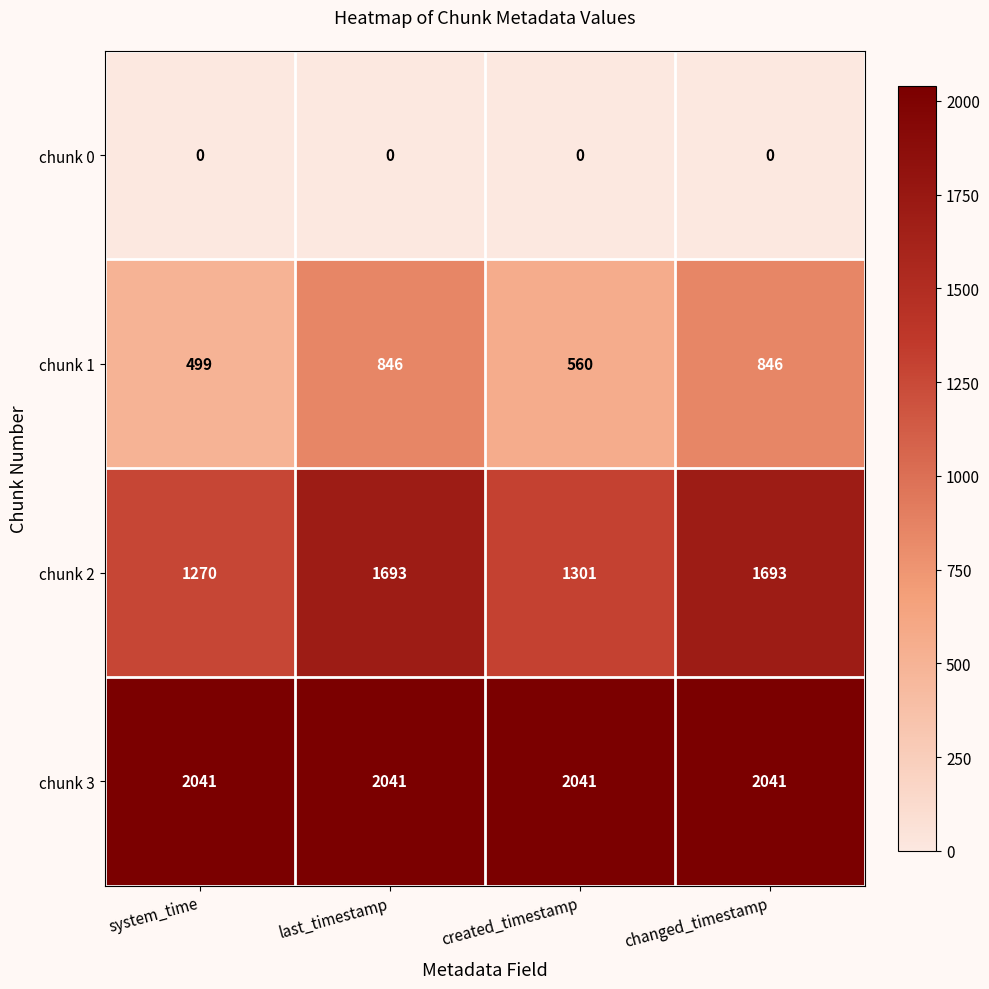

What is the total value across all series at system_time?

3810